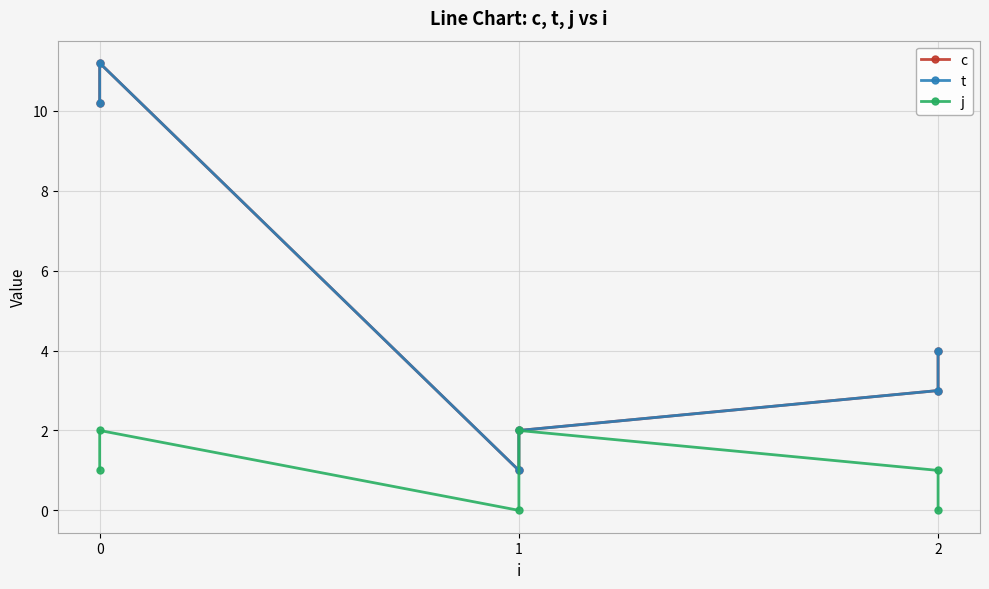

Between 0 and 1, which series saw the biggest shift?

c